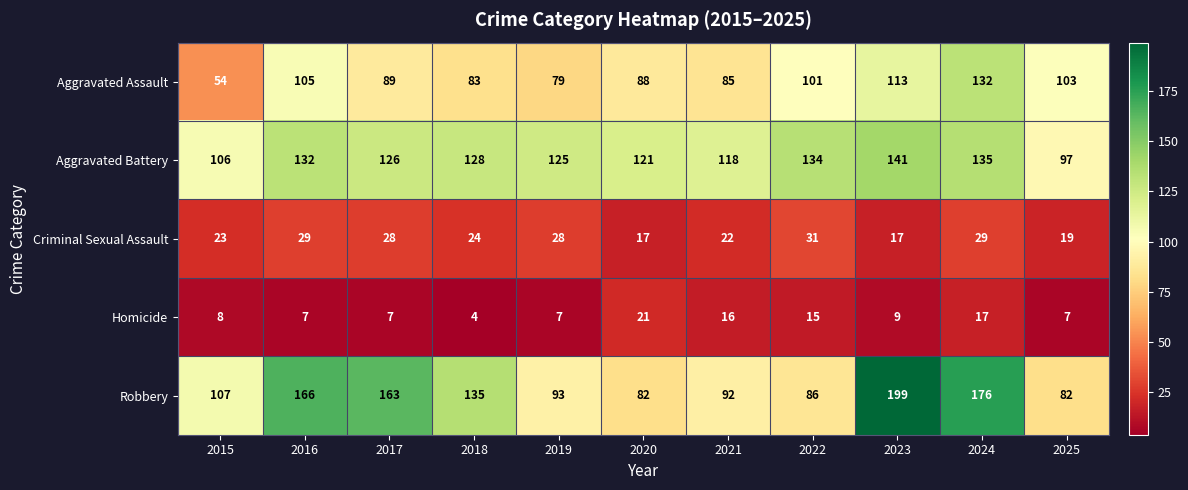

Which category has the highest value across all series?

2023